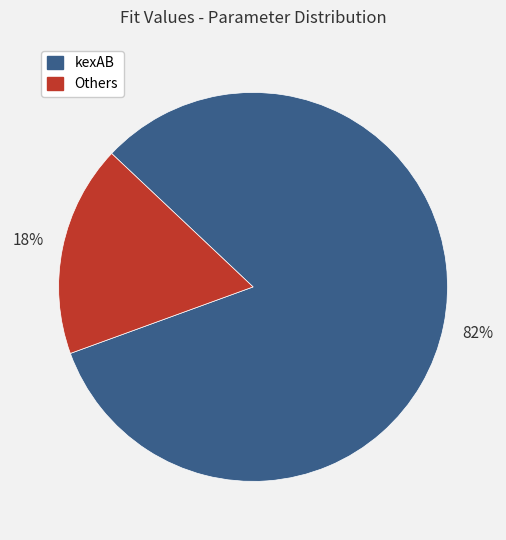

To the nearest percent, what is the average slice percentage?

50%